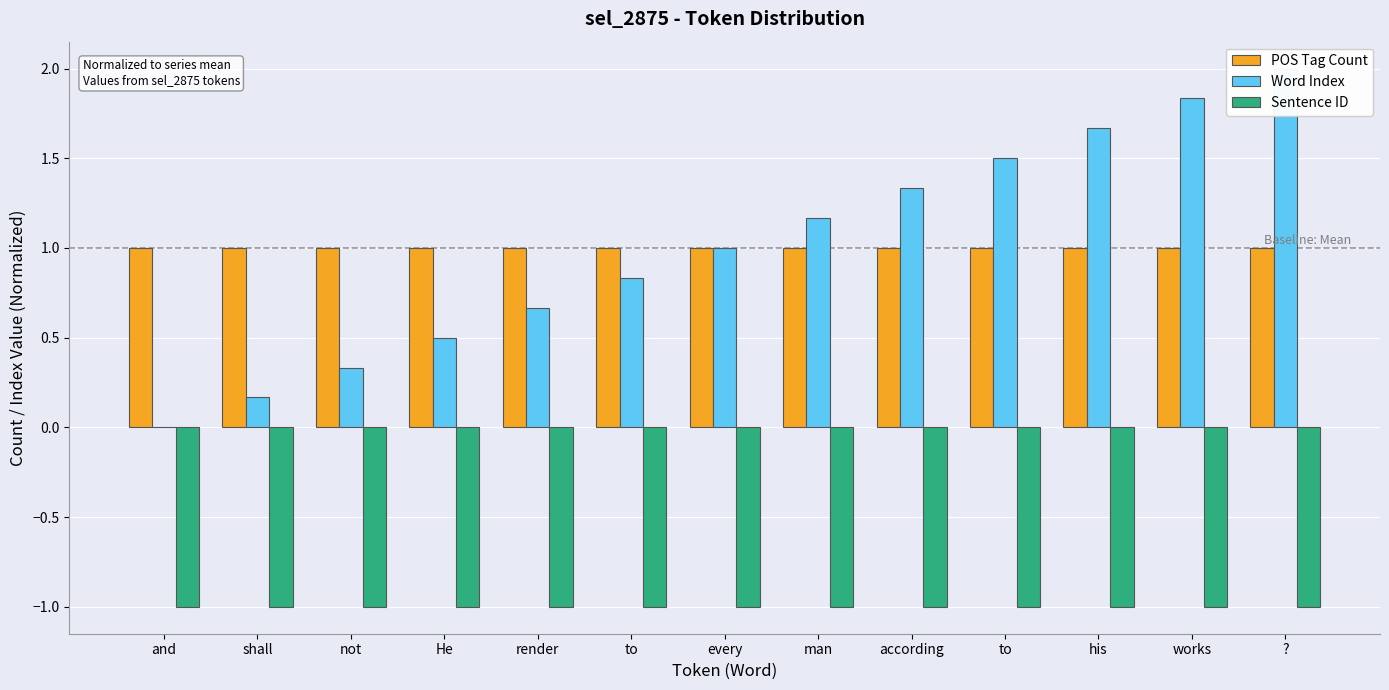

Reading left to right, list all the values displayed in this chart.

POS Tag Count: 1.0	1.0	1.0	1.0	1.0	1.0	1.0	1.0	1.0	1.0	1.0	1.0	1.0
Word Index: 0.0	0.2	0.3	0.5	0.7	0.8	1.0	1.2	1.3	1.5	1.7	1.8	2.0
Sentence ID: -1.0	-1.0	-1.0	-1.0	-1.0	-1.0	-1.0	-1.0	-1.0	-1.0	-1.0	-1.0	-1.0